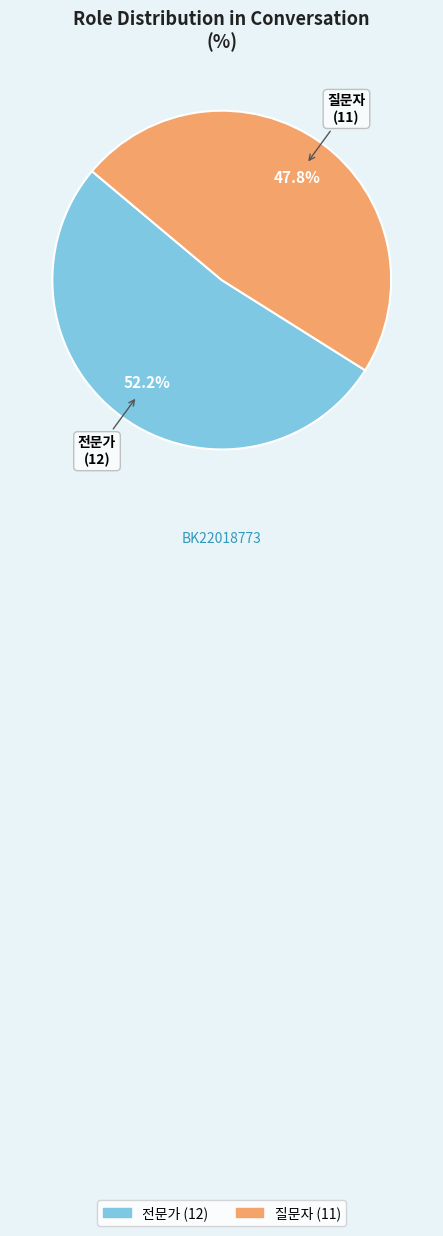

Does any single category account for the majority?

Yes